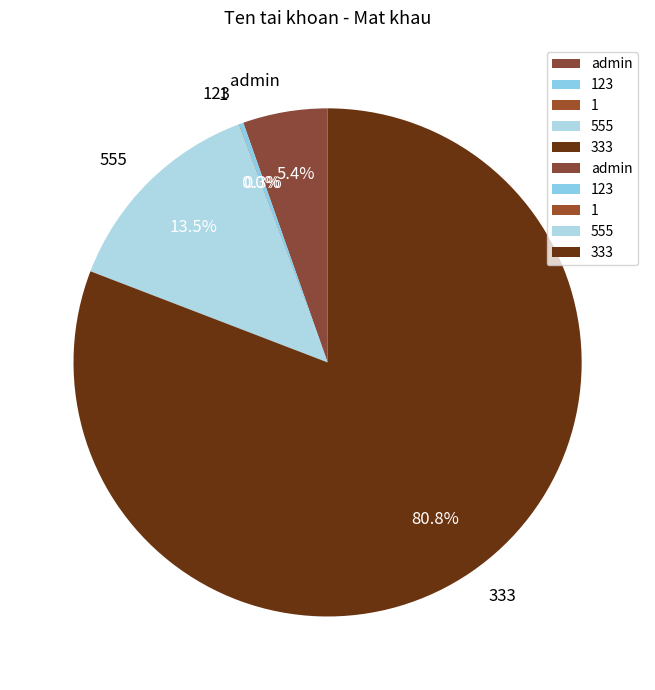

Which slice is the largest?

333